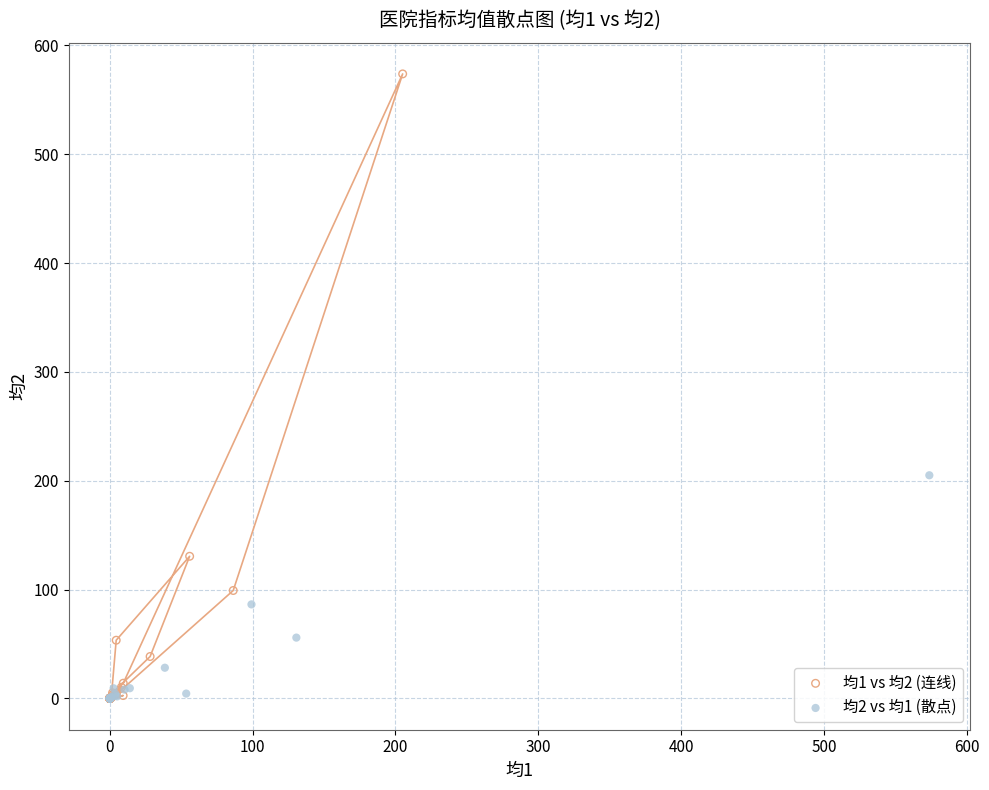

Which series has the largest Y range (max minus min)?

均1 vs 均2 (连线)